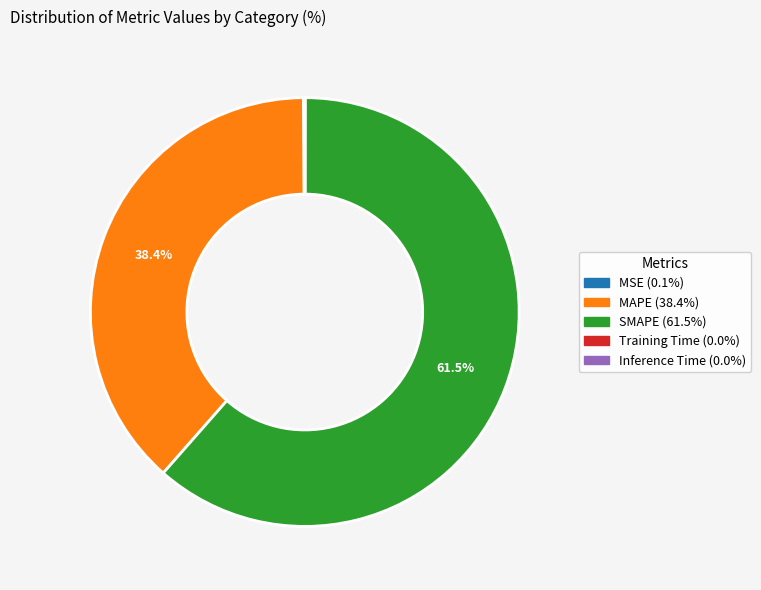

Is there a majority slice in this chart?

Yes